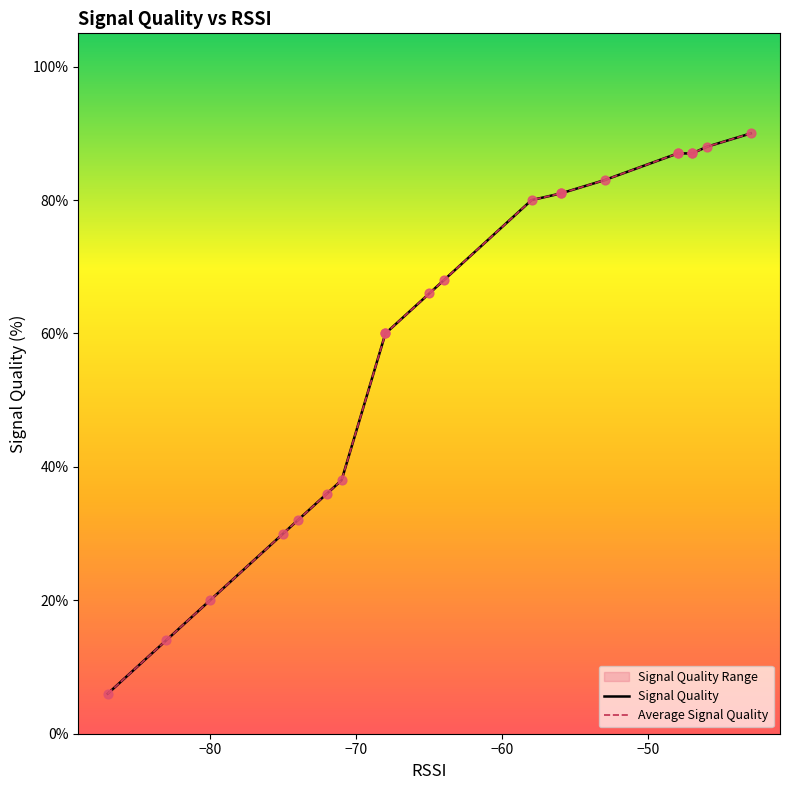

Which series reaches the maximum Y coordinate?

Signal Quality